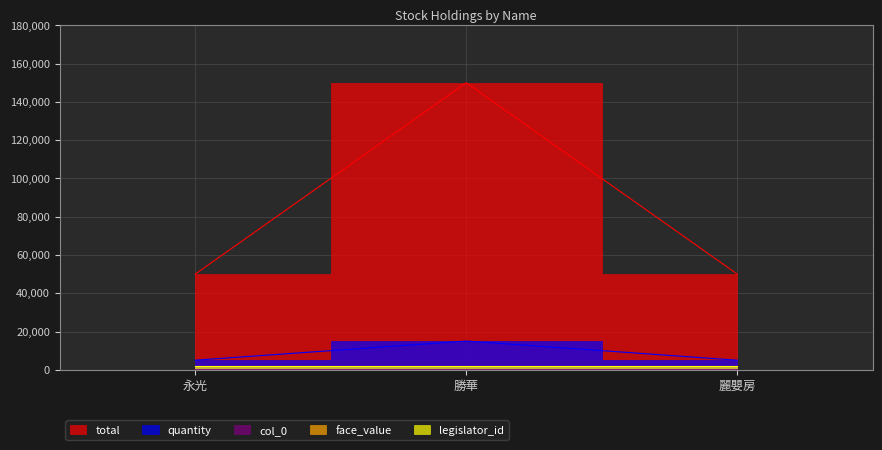

What is the maximum value for col_0?

73